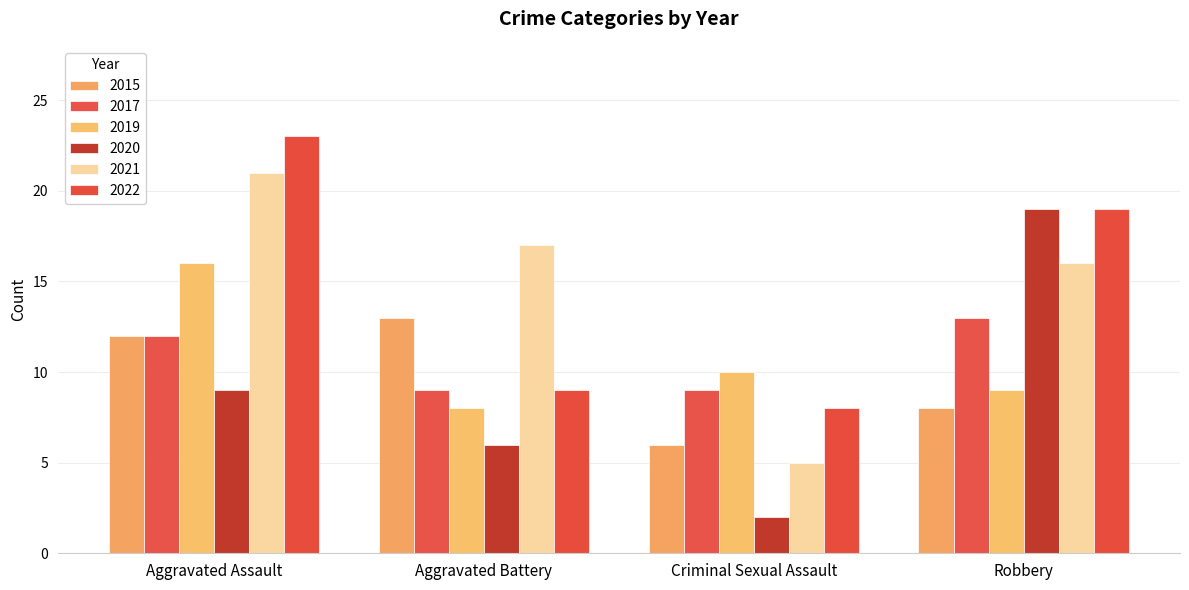

What is the difference between the second highest and second lowest values in the 2019 series?

1